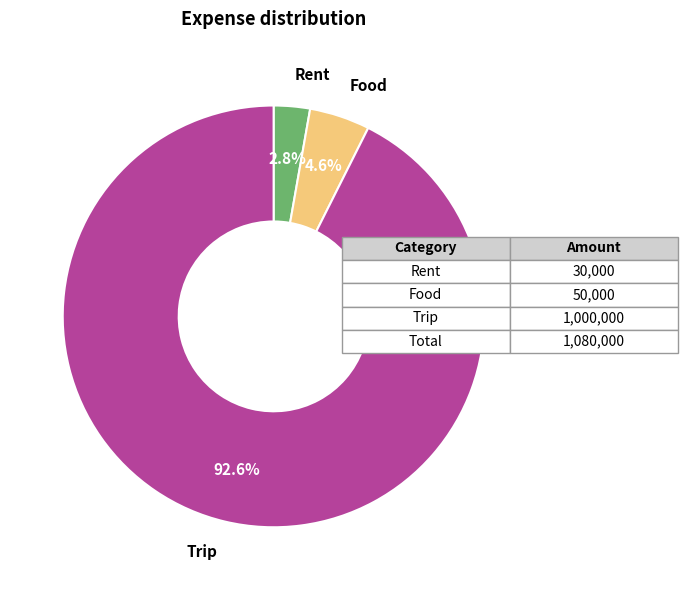

What percentage is the Trip slice, to the nearest percent?

93%